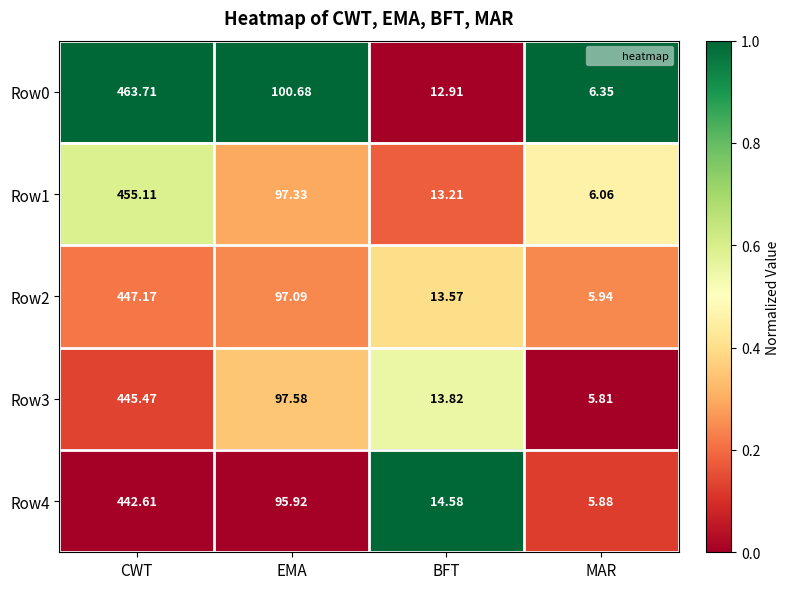

Where is Row2 nearest to the value 226?

EMA